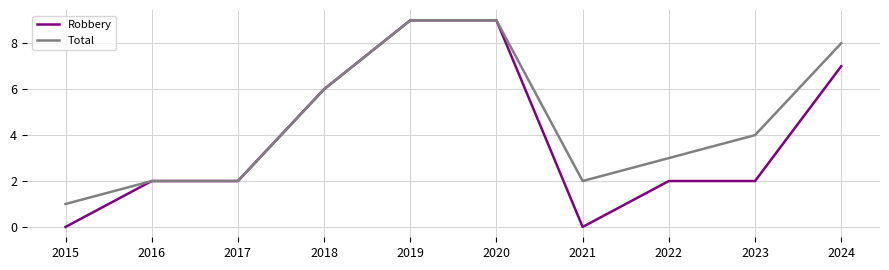

The value of Robbery at 2016 is 2. True or false?

True